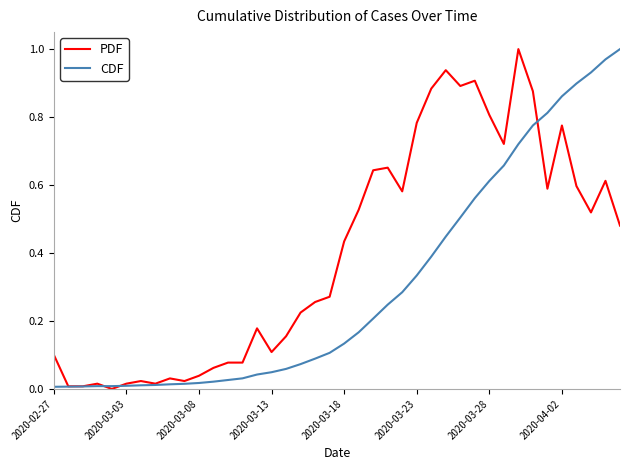

Rank the series by their average value, from lowest to highest.

CDF, PDF